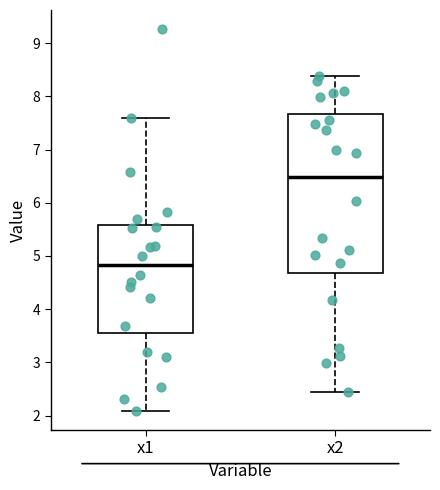

Which box is the tallest, from its lower edge to its upper edge?

x2